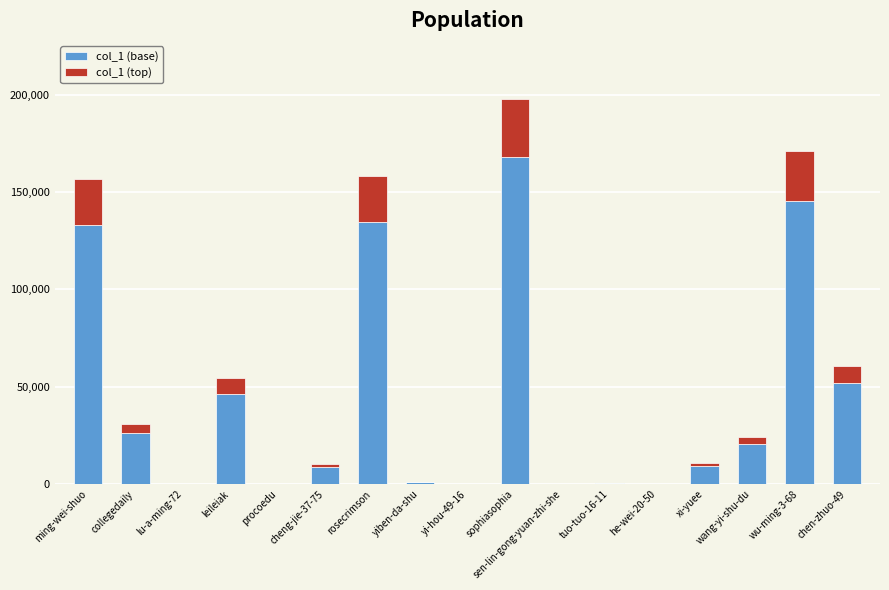

What is the maximum value for col_1 (base)?

168296.6